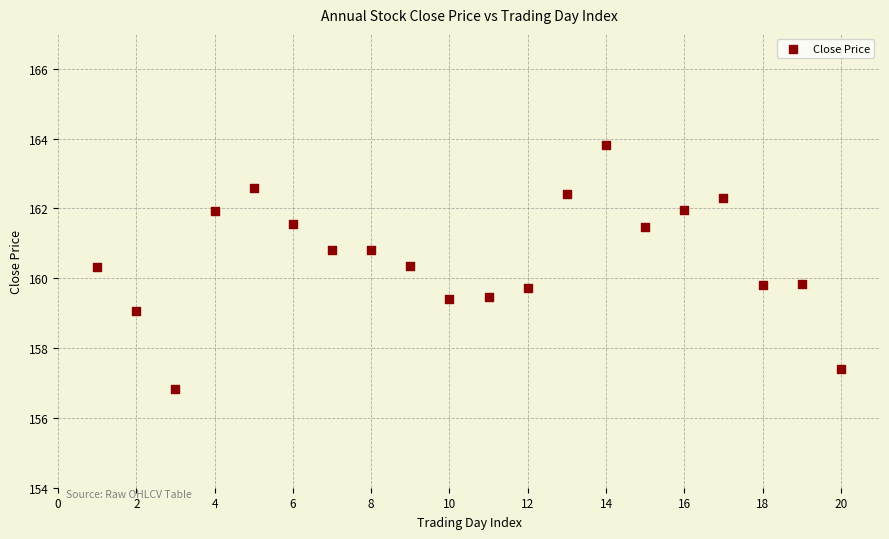

What is the range of Y values (max minus min)?

7.0